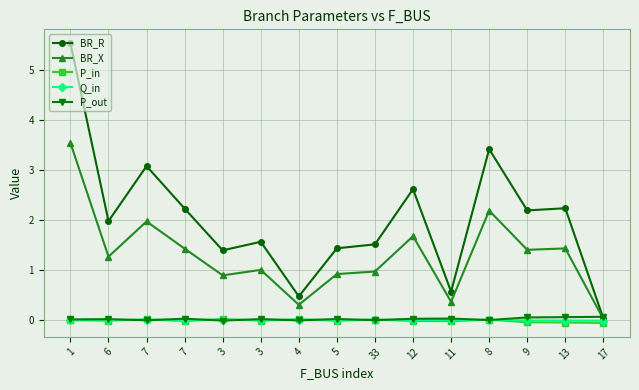

Where do P_in and Q_in first cross each other?

6 and 7